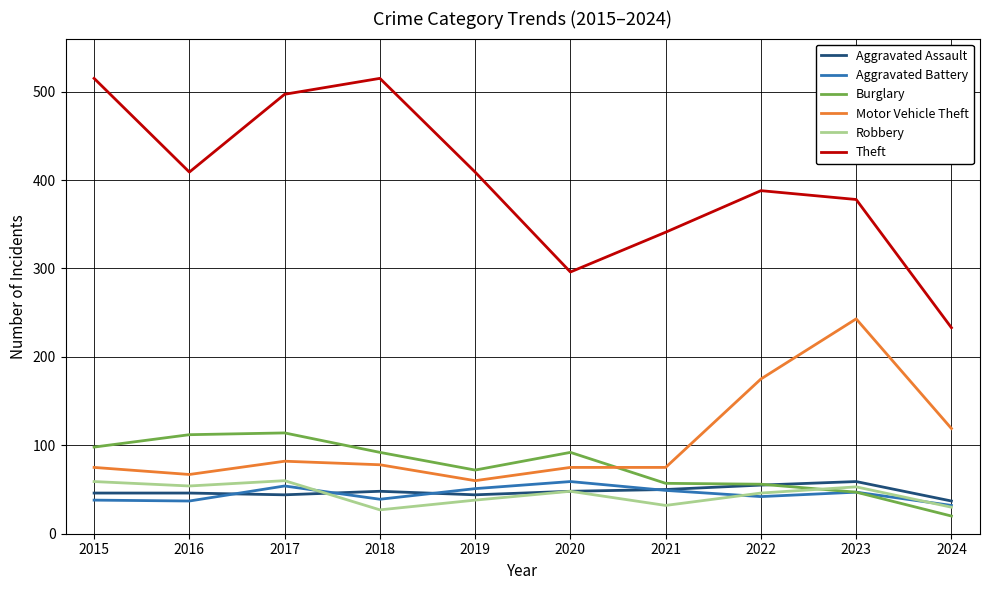

What are all the series names shown in the legend?

Aggravated Assault, Aggravated Battery, Burglary, Motor Vehicle Theft, Robbery, Theft